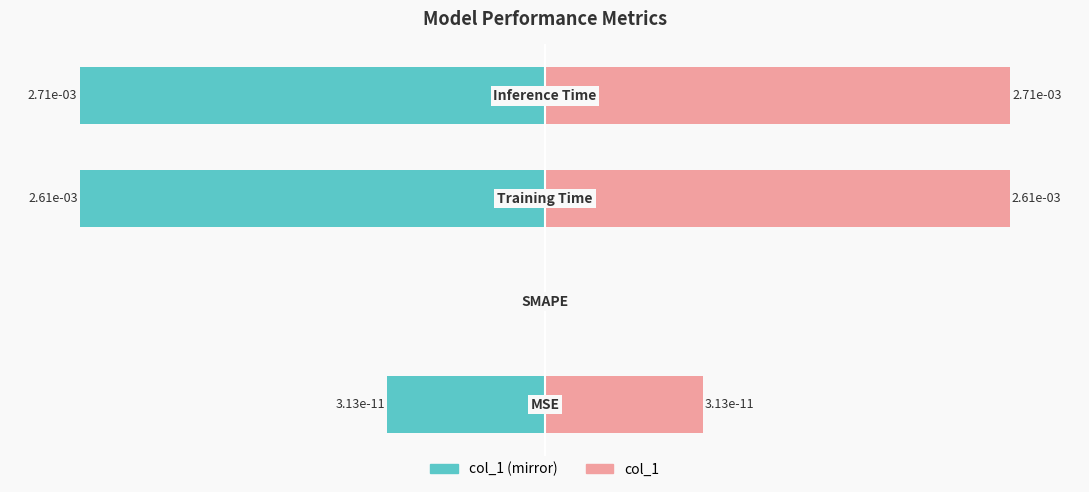

Does the chart contain any negative values?

Yes